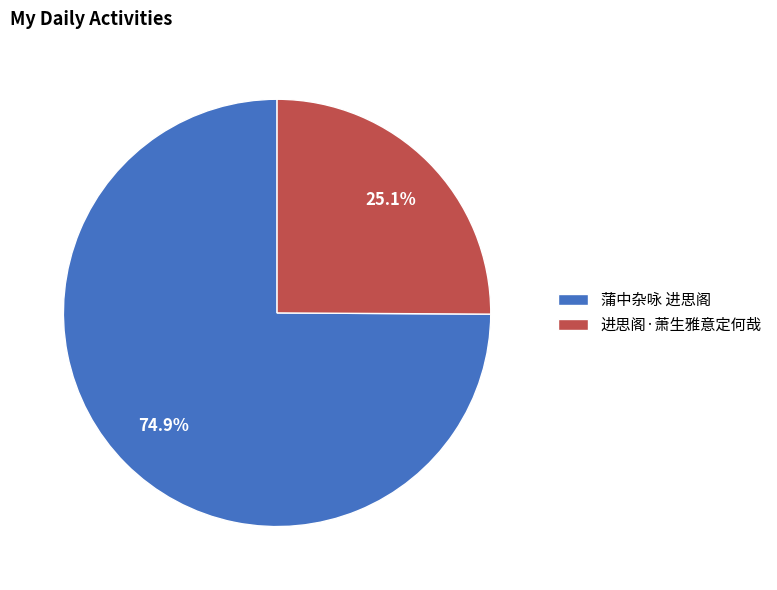

To the nearest percent, what is the difference between the 蒲中杂咏 进思阁 and 进思阁·萧生雅意定何哉 slice percentages?

50%